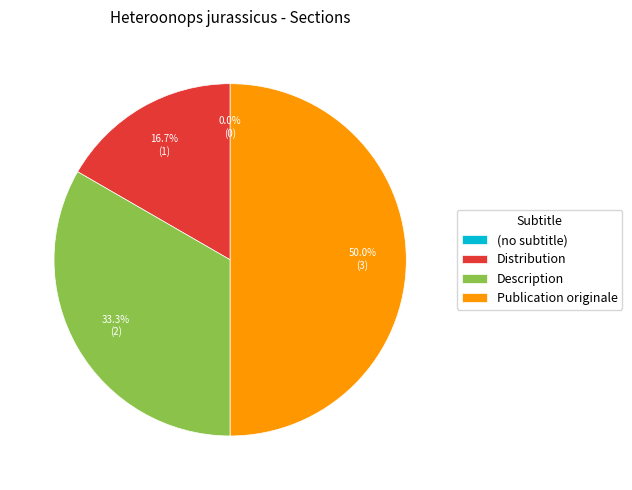

To the nearest percent, what is the combined percentage of Description and Publication originale?

83%